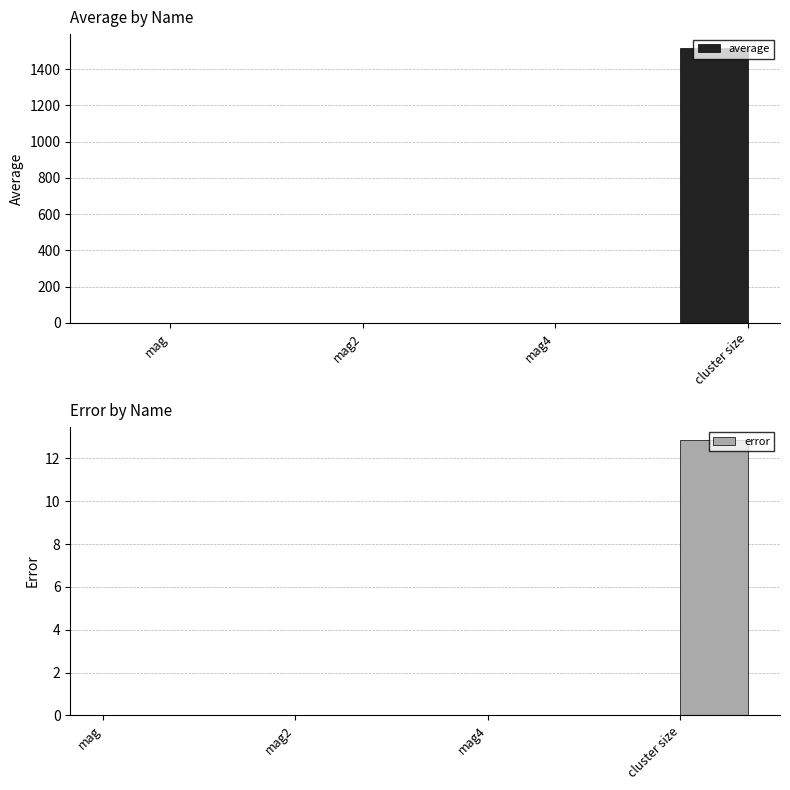

Which has a higher value, mag2 or cluster size?

cluster size